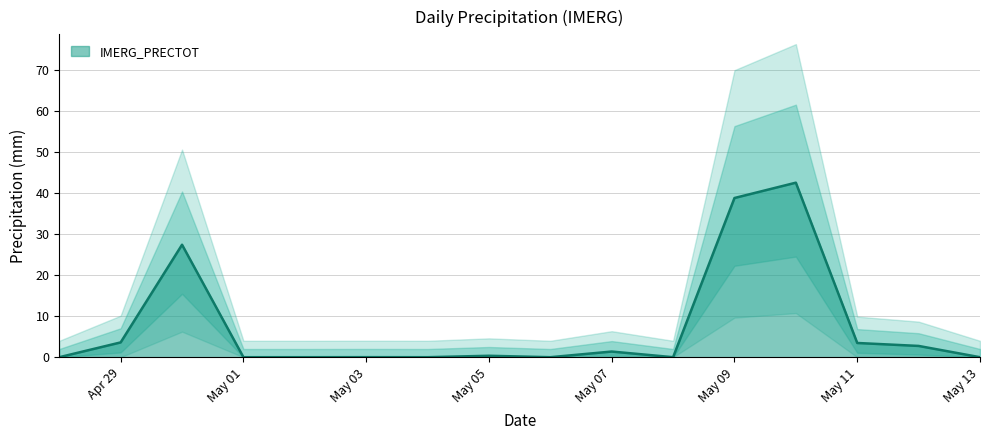

What is the sum of the values at 2025-05-04 and 2025-05-12?

2.8